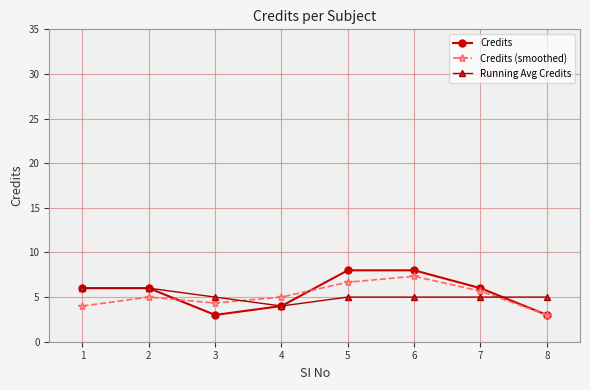

Where is the first local minimum for Credits?

3